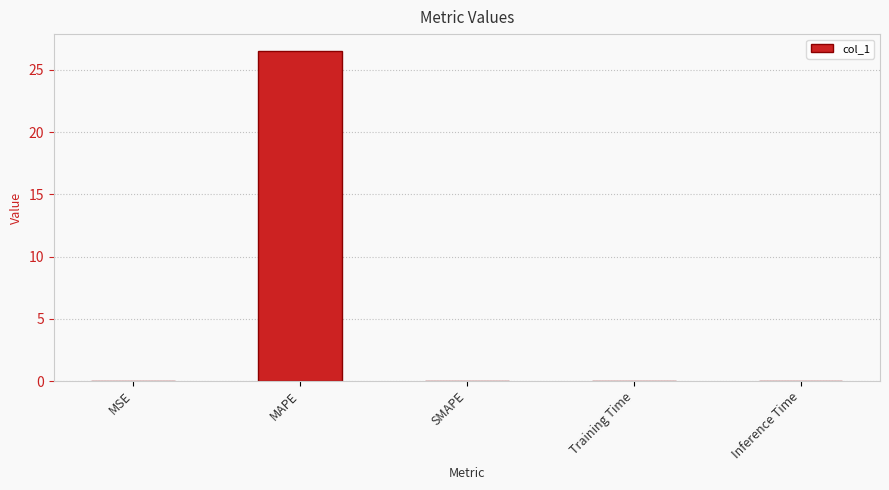

What is the average value?

5.3